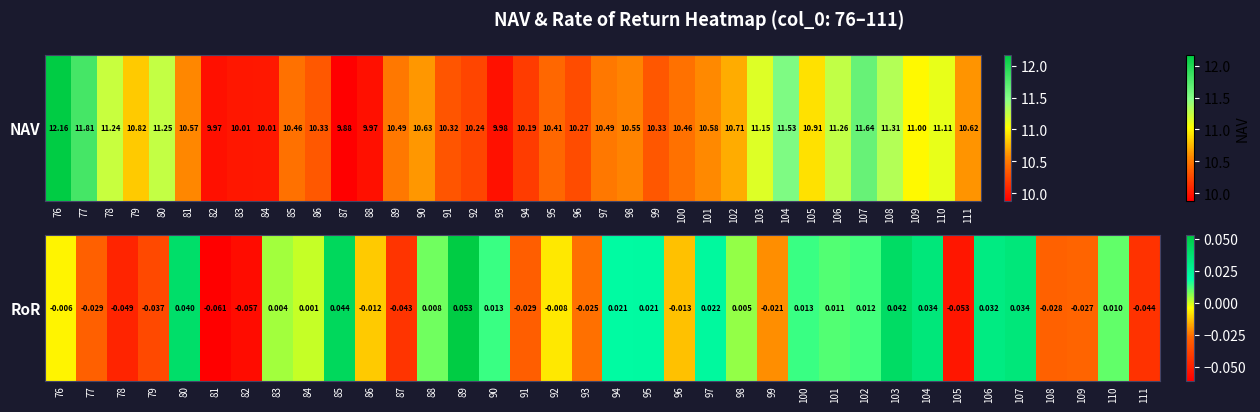

Between 80 and 104, which is larger?

80